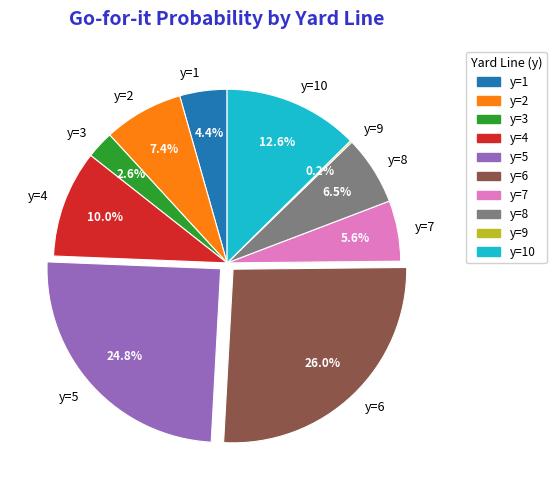

Is the sum of y=10 and y=5 greater than half?

No